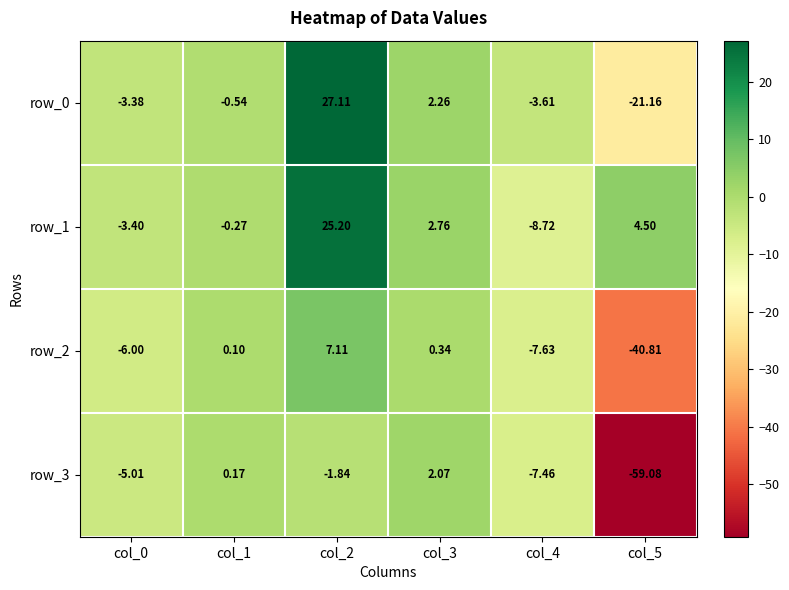

Which series has the largest total across all categories?

row_1